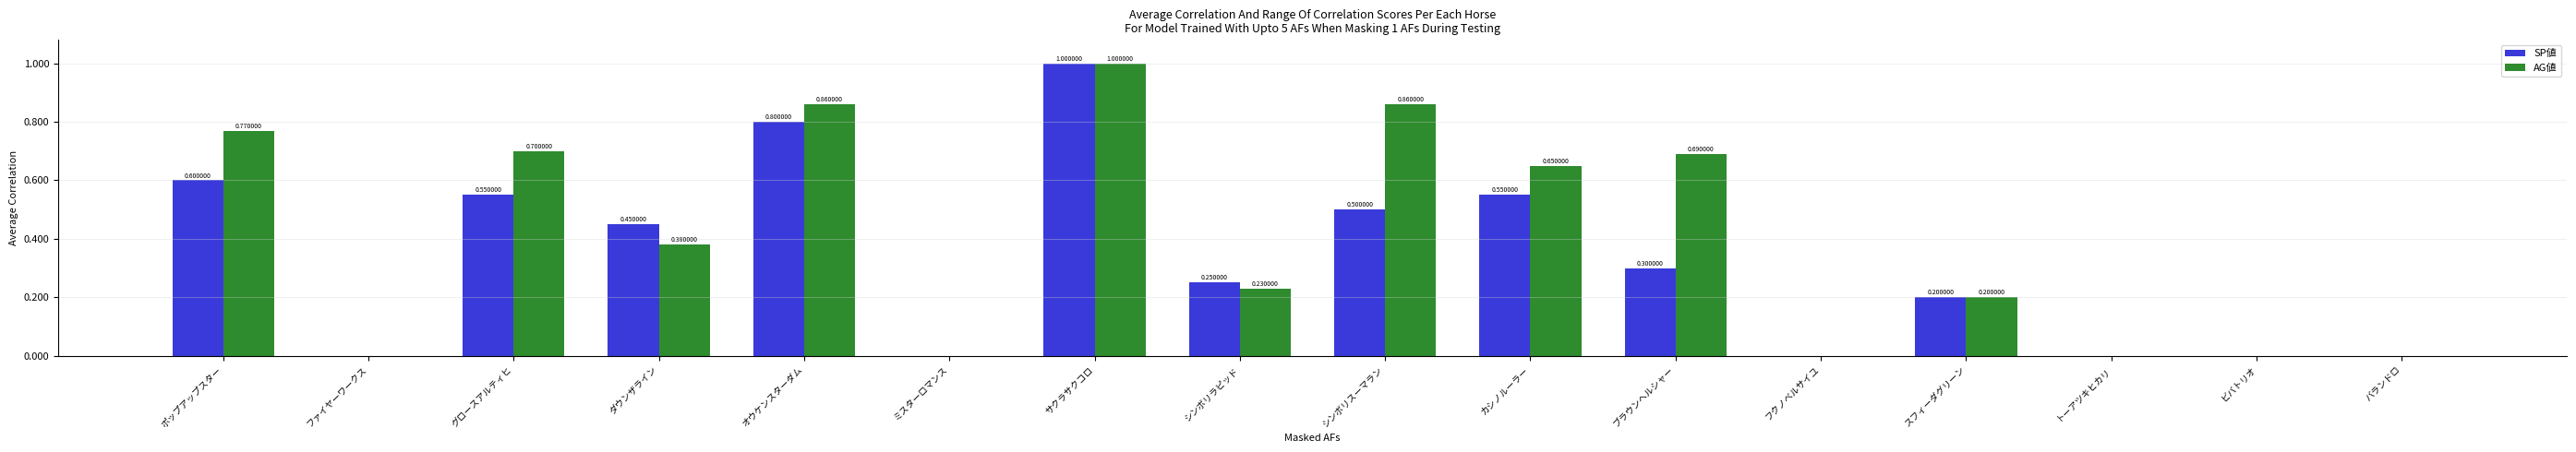

Is the value of AG値 at バランドロ greater than the value of SP値 at ポップアップスター?

No